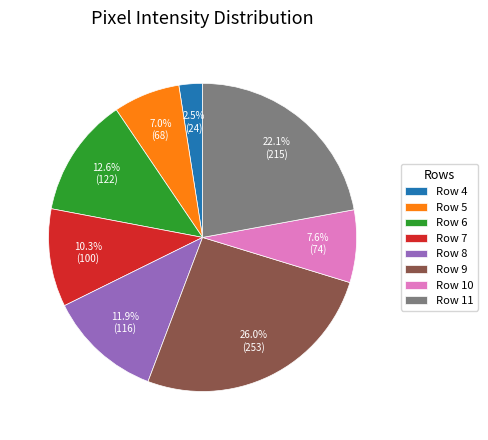

Does Row 10 account for over 50% of the chart?

No